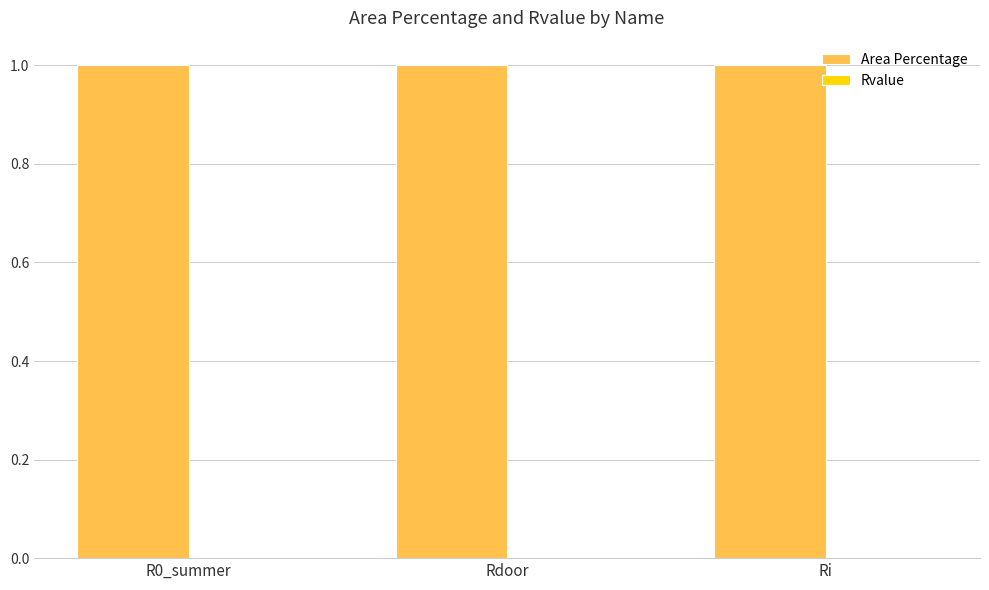

True or false: Area Percentage has a value of 1.0 at Ri.

True